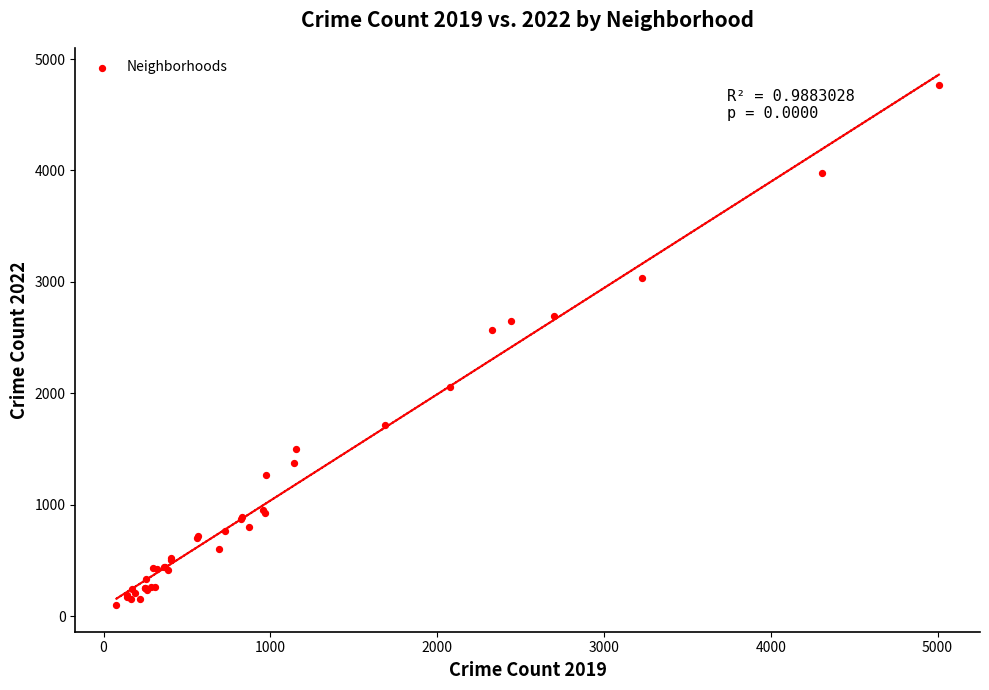

What Y value in the scatter plot is closest to 2431?

2566